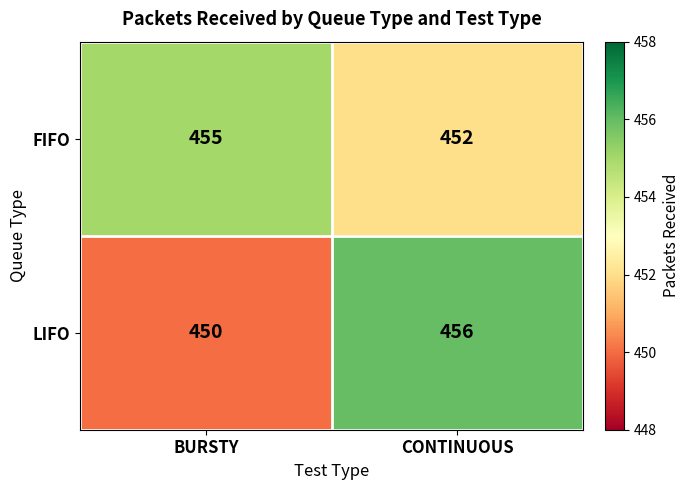

Which series has the largest range (max minus min)?

LIFO